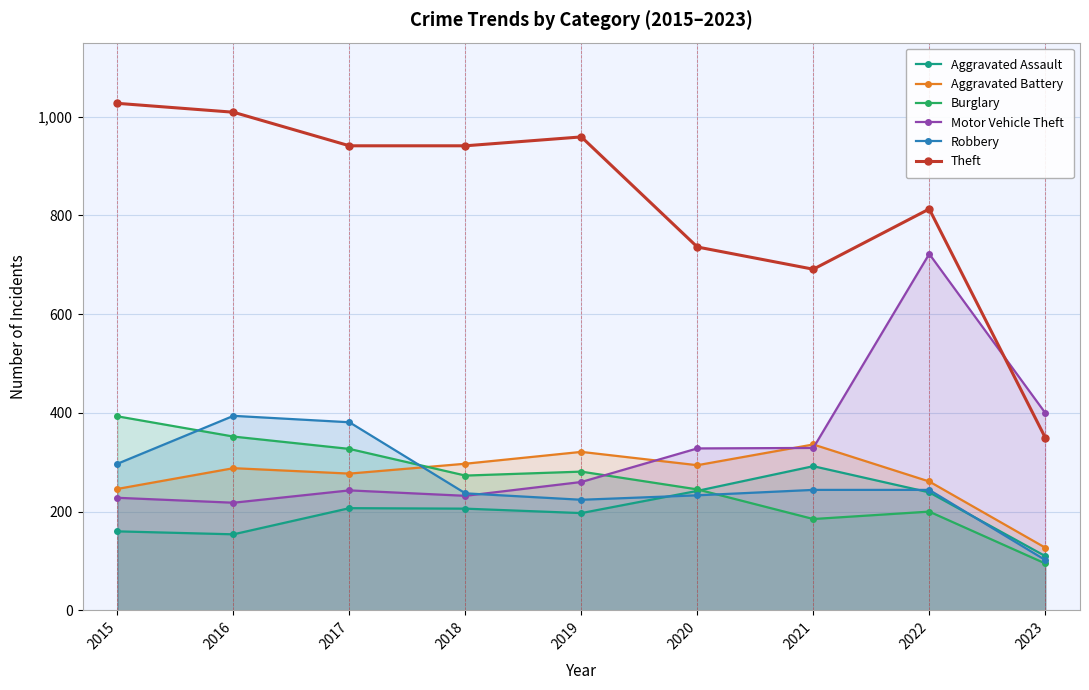

Where do Motor Vehicle Theft and Theft first cross each other?

2022 and 2023